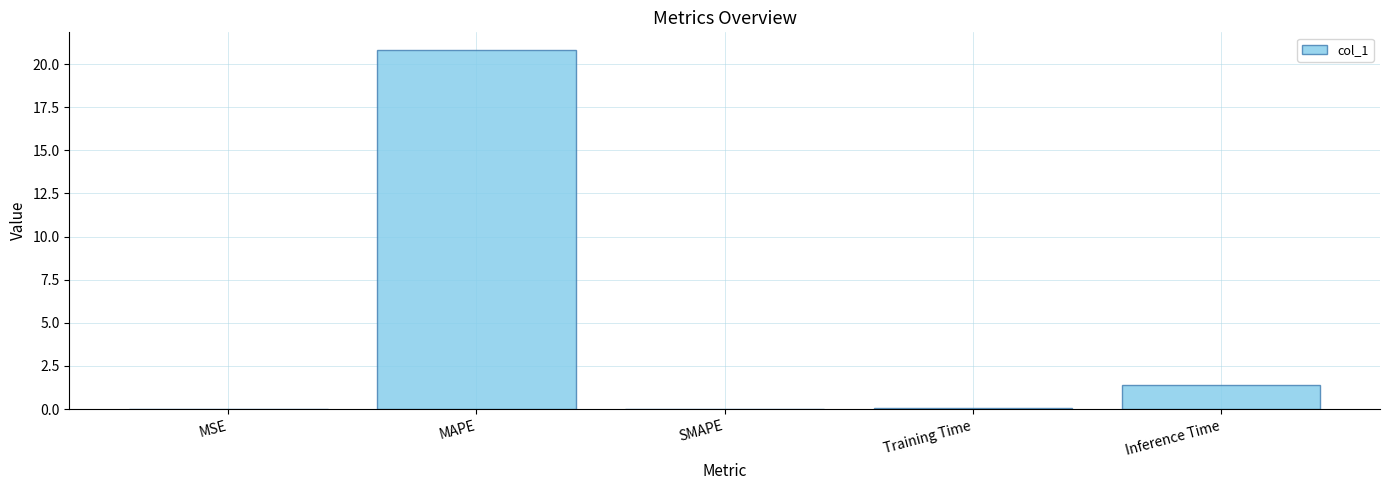

What is the ratio of the value at MAPE to the value at Inference Time?

15.0